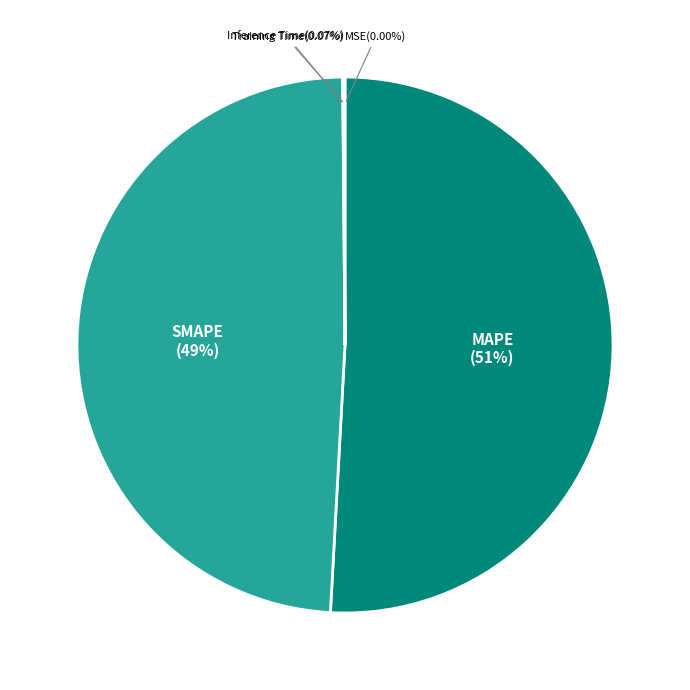

Combined, do MAPE and SMAPE account for over 50%?

Yes